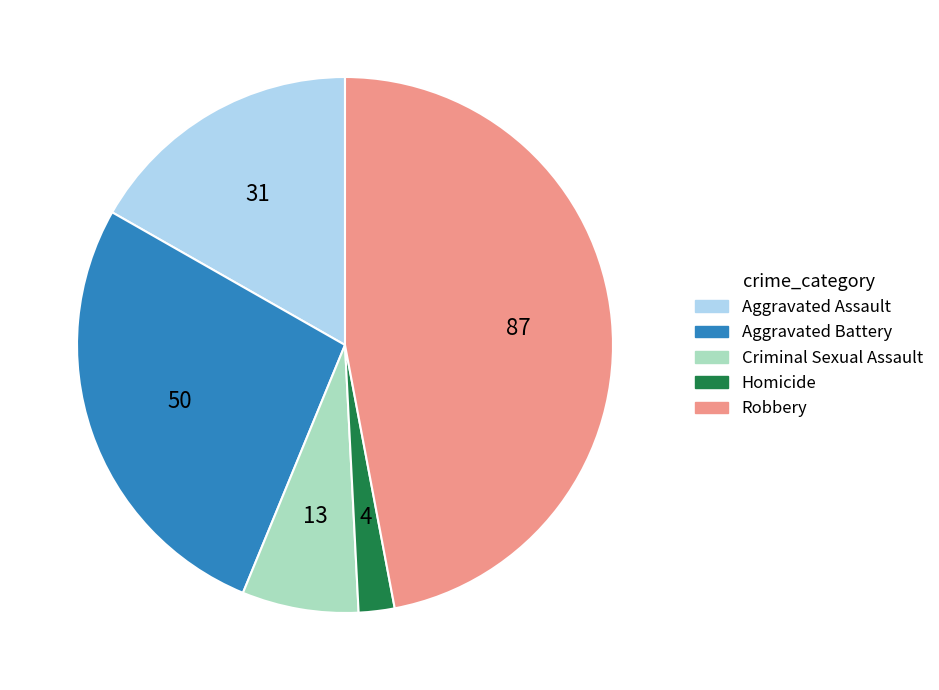

Which slice is the largest?

Robbery